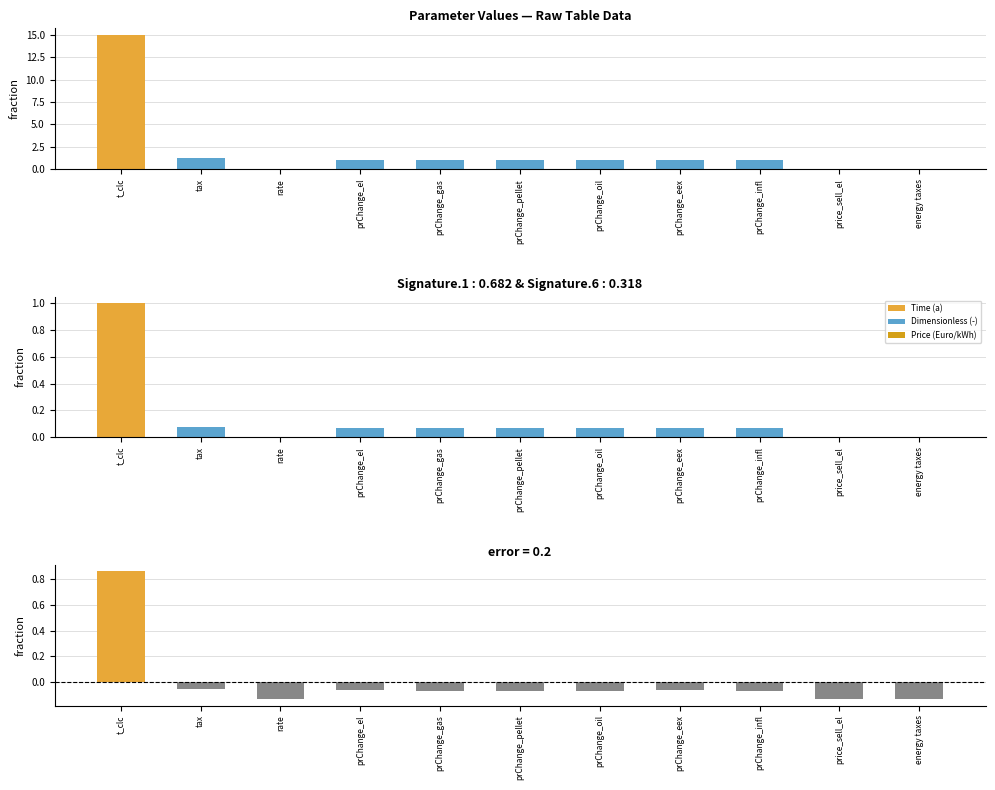

The value of Value at prChange_oil is 1.0. True or false?

True